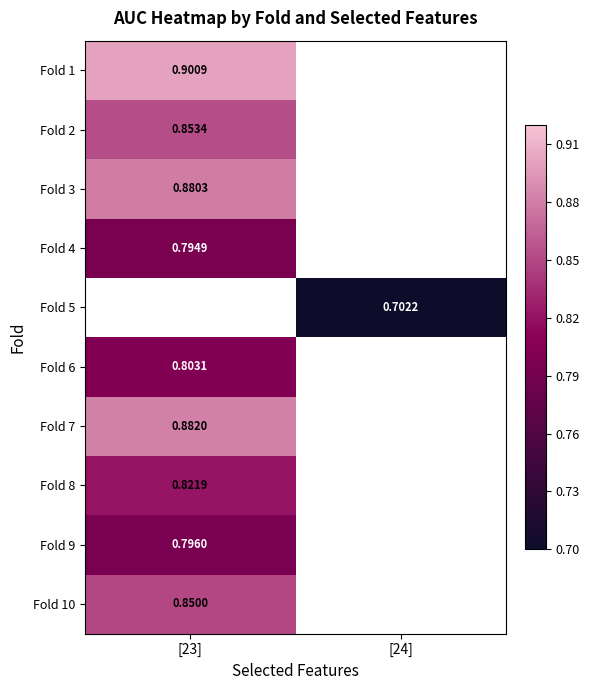

Is the value of Fold 8 at [23] greater than the value of Fold 1 at [23]?

No